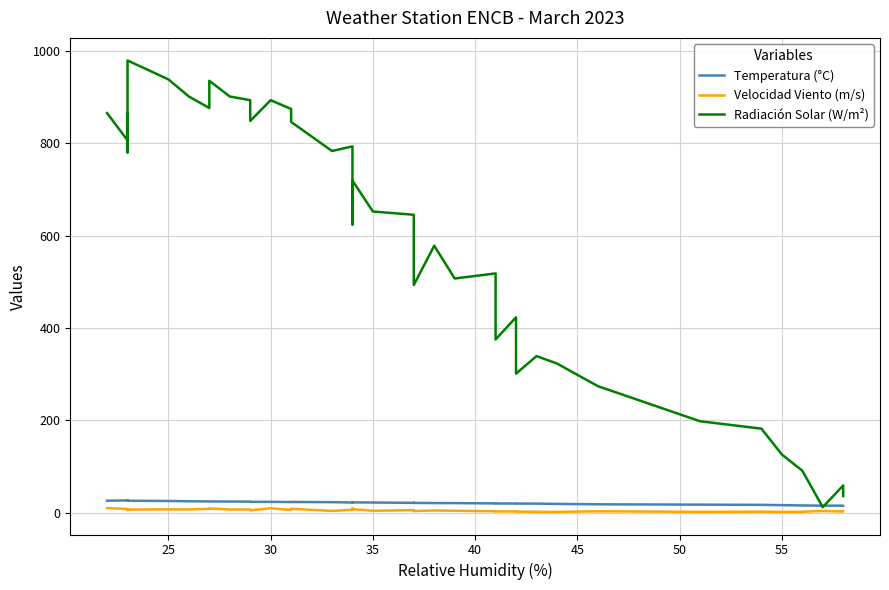

What is the difference between the maximum and minimum values in the Temperatura (°C) series?

11.4